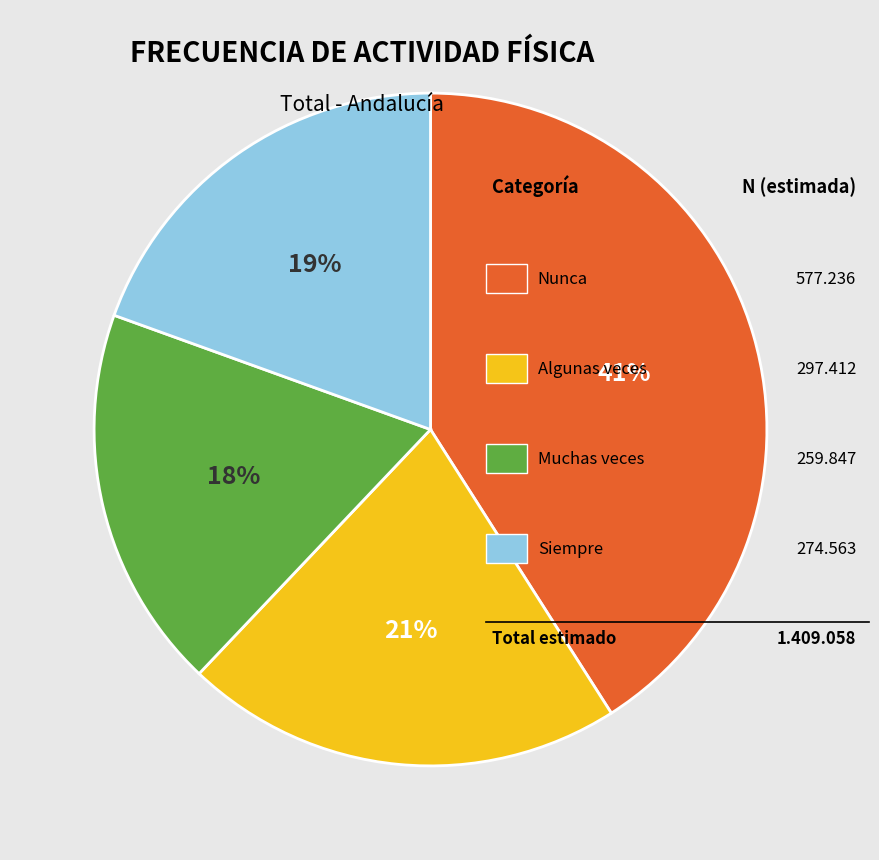

To the nearest percent, what is the difference between the largest and smallest slice percentages?

23%